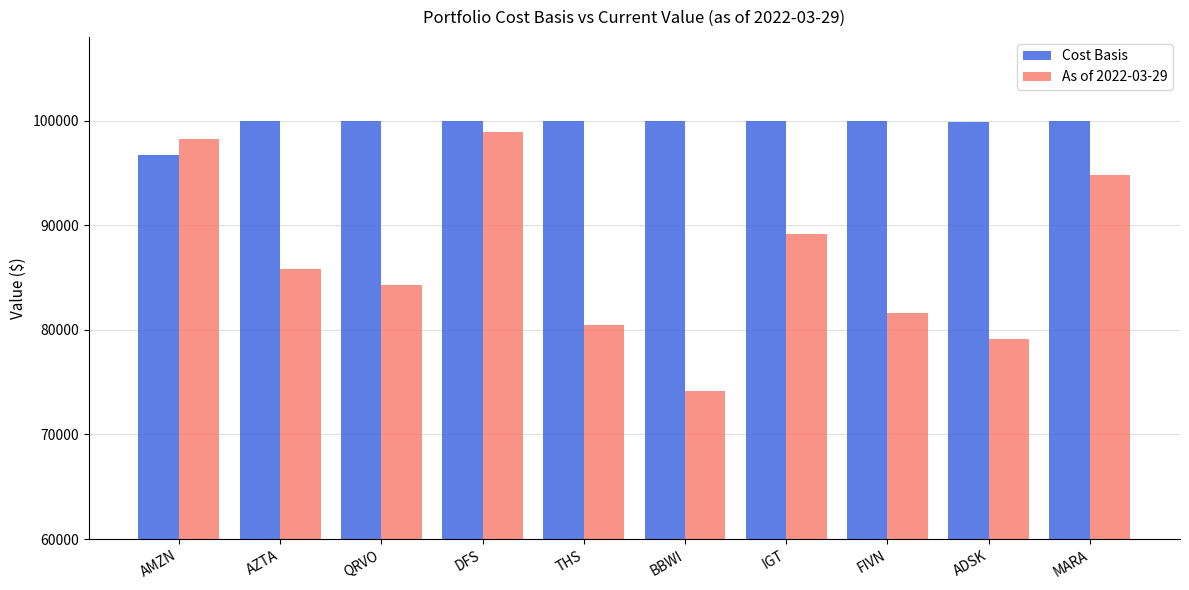

How many categories are shown in the chart?

10